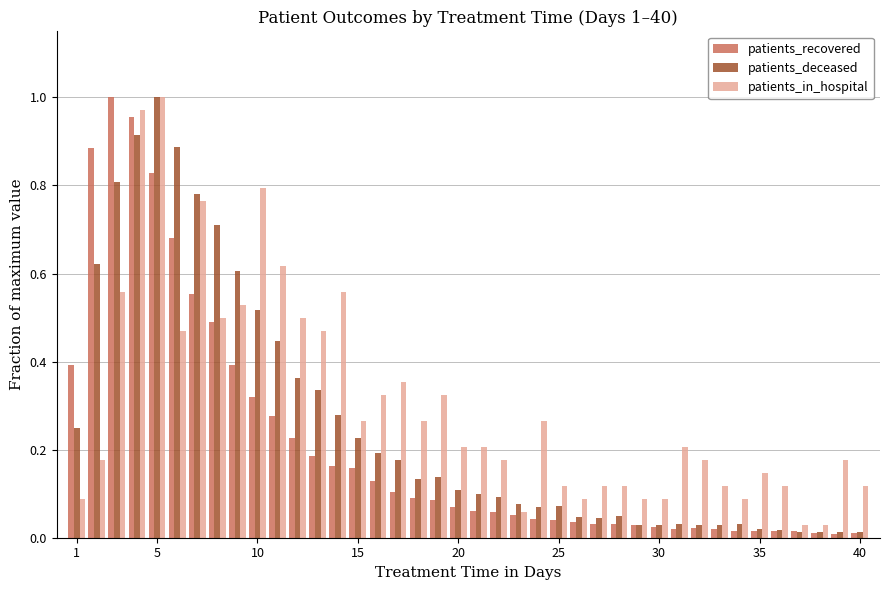

What is the sum of all patients_recovered values?

8.5